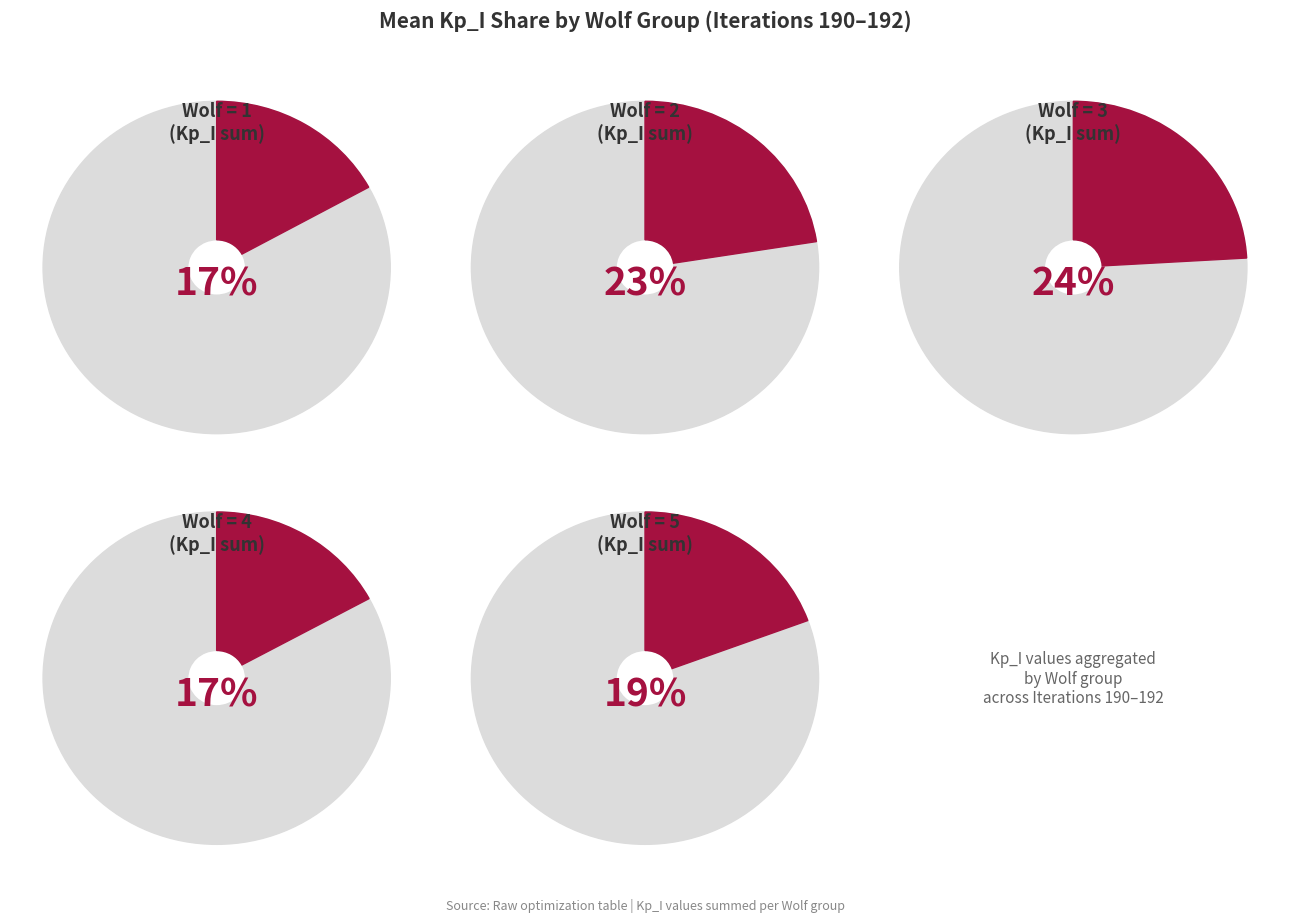

Which series has the widest spread of values?

Wolf=1